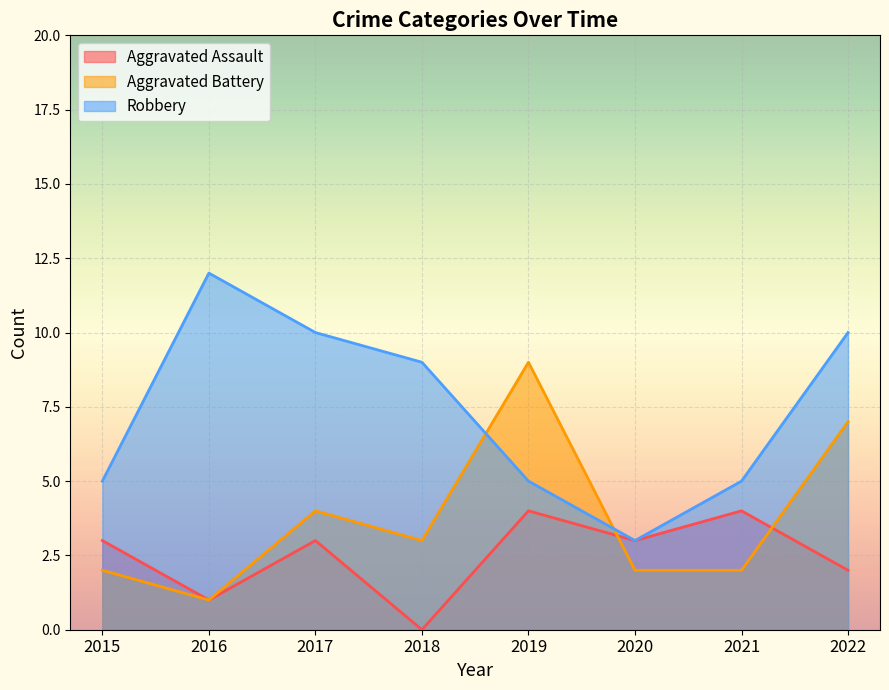

Which has a higher value, 2021 or 2022?

2021